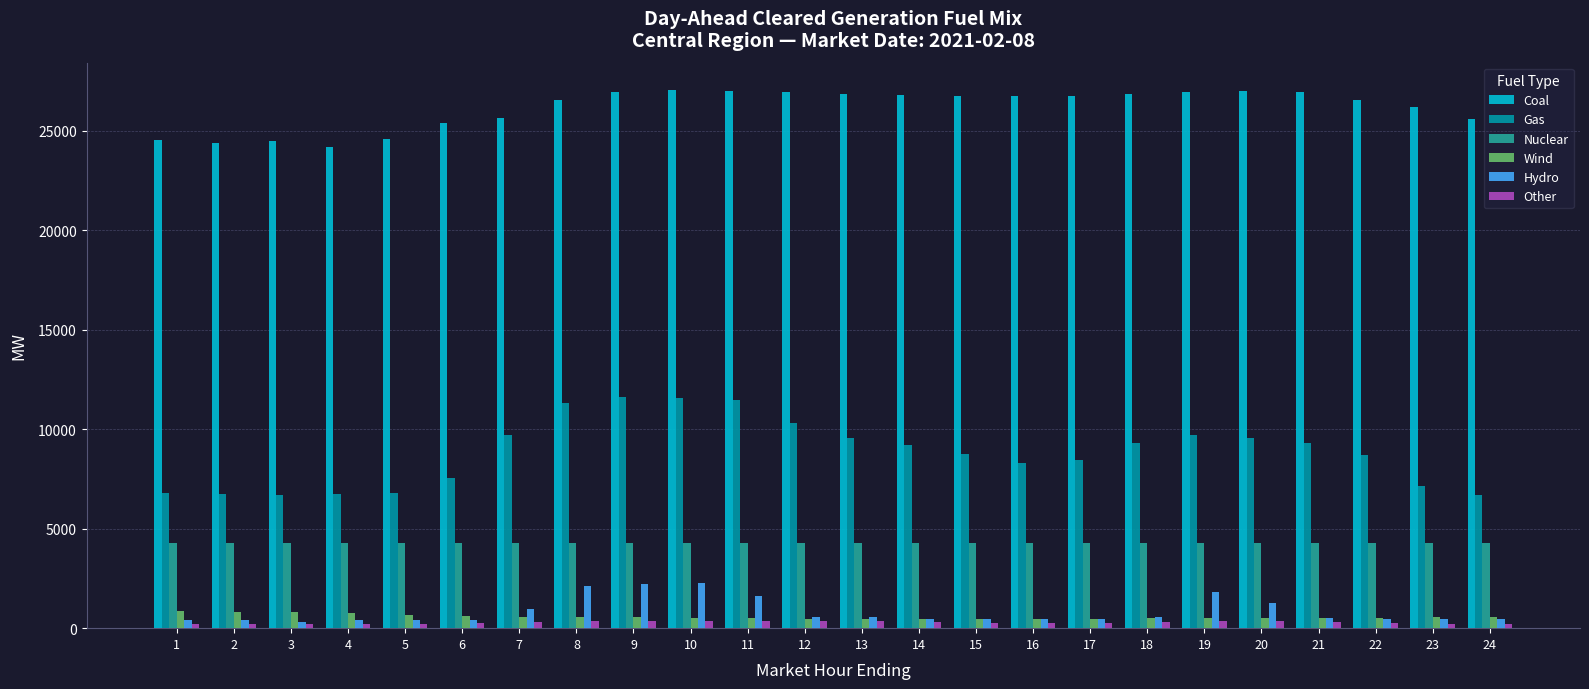

Between 15 and 20, which series saw the biggest shift?

Hydro